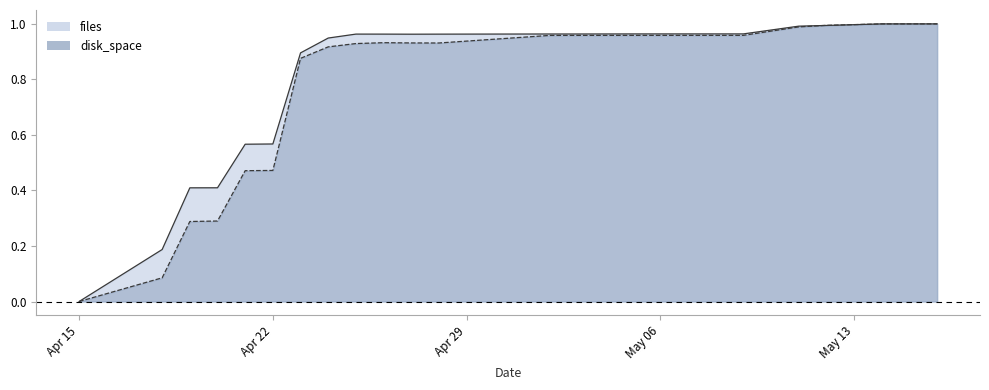

At which category is the sum across all series the highest?

2022-05-16